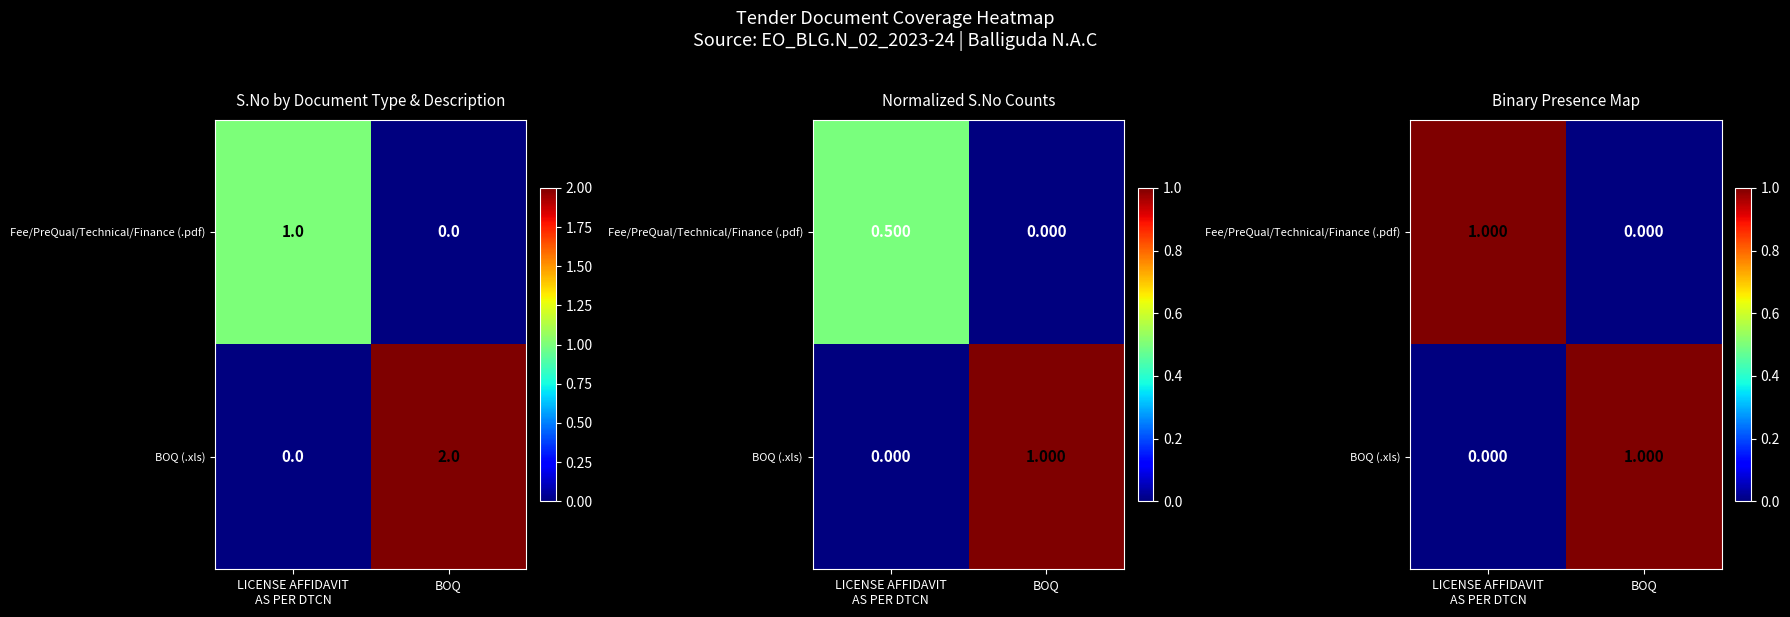

True or false: Fee/PreQual/Technical/Finance (.pdf) has a value of 2 at LICENSE AFFIDAVIT AS PER DTCN.

False